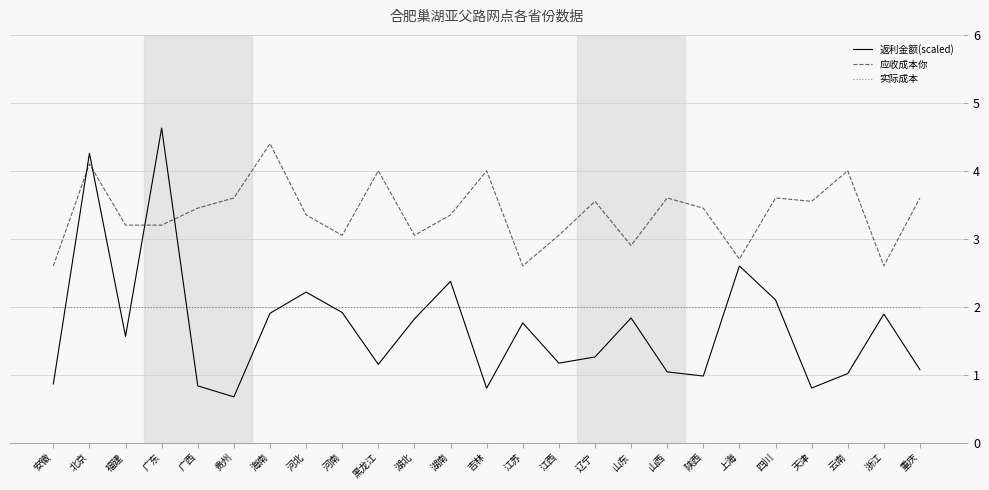

How many interior local peaks does the 应收成本你 series have?

8